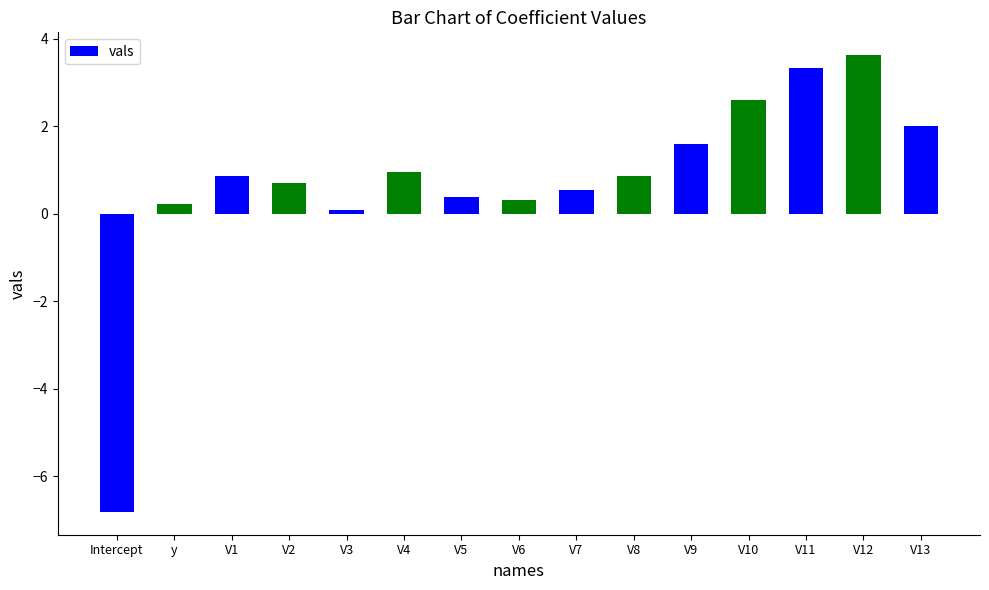

Which label corresponds to the smallest value in the chart?

Intercept